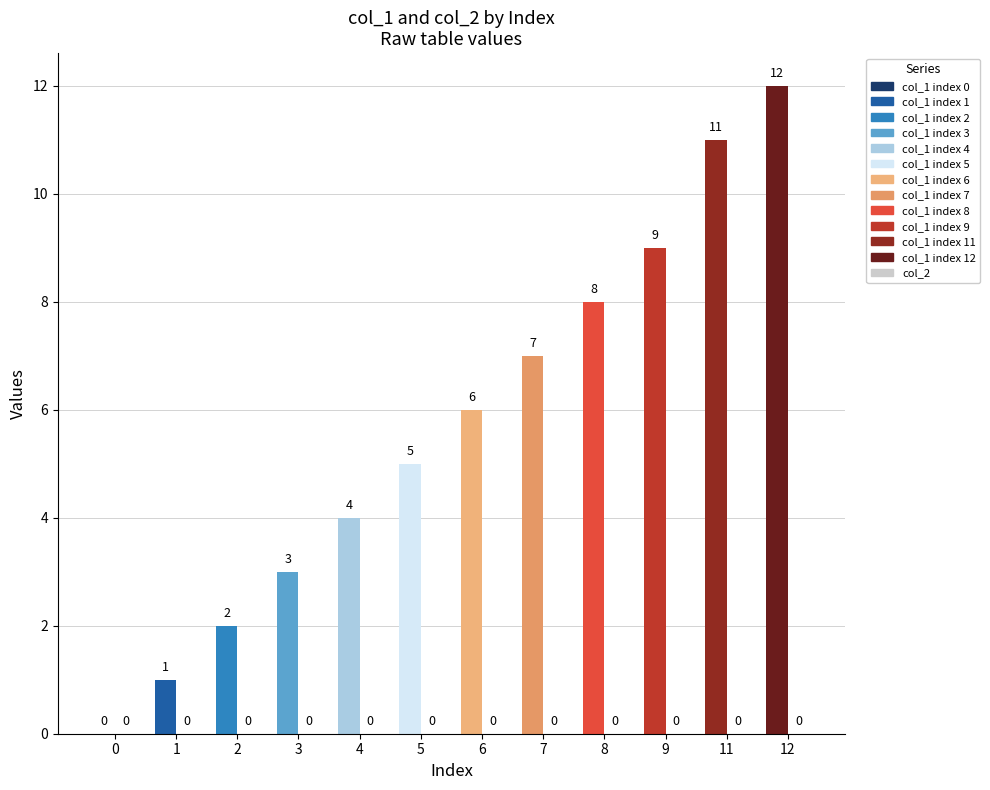

Which has a higher value, 5 or 2?

5